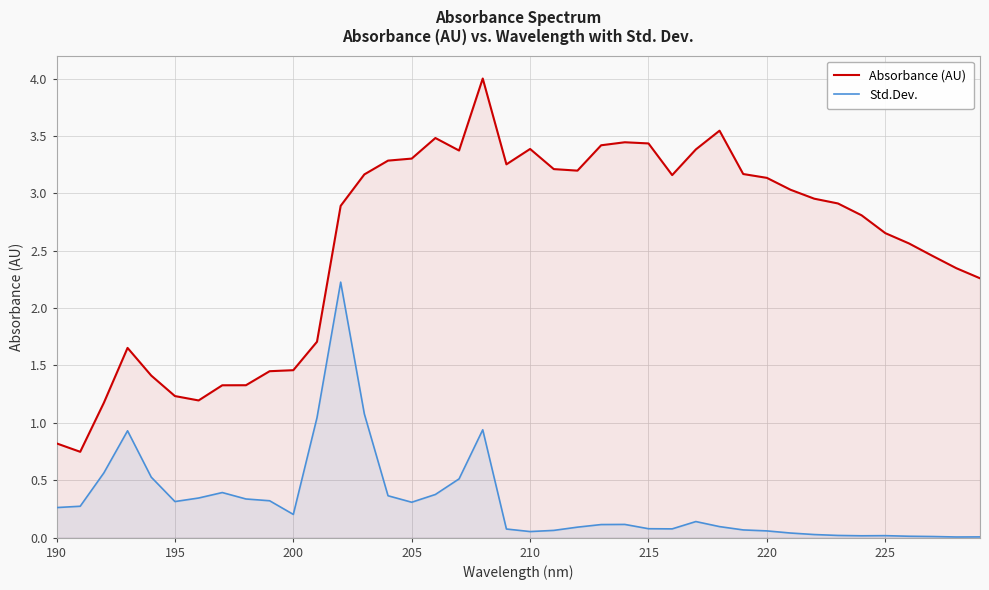

What is the difference between the maximum and minimum values in the Std.Dev. series?

2.2